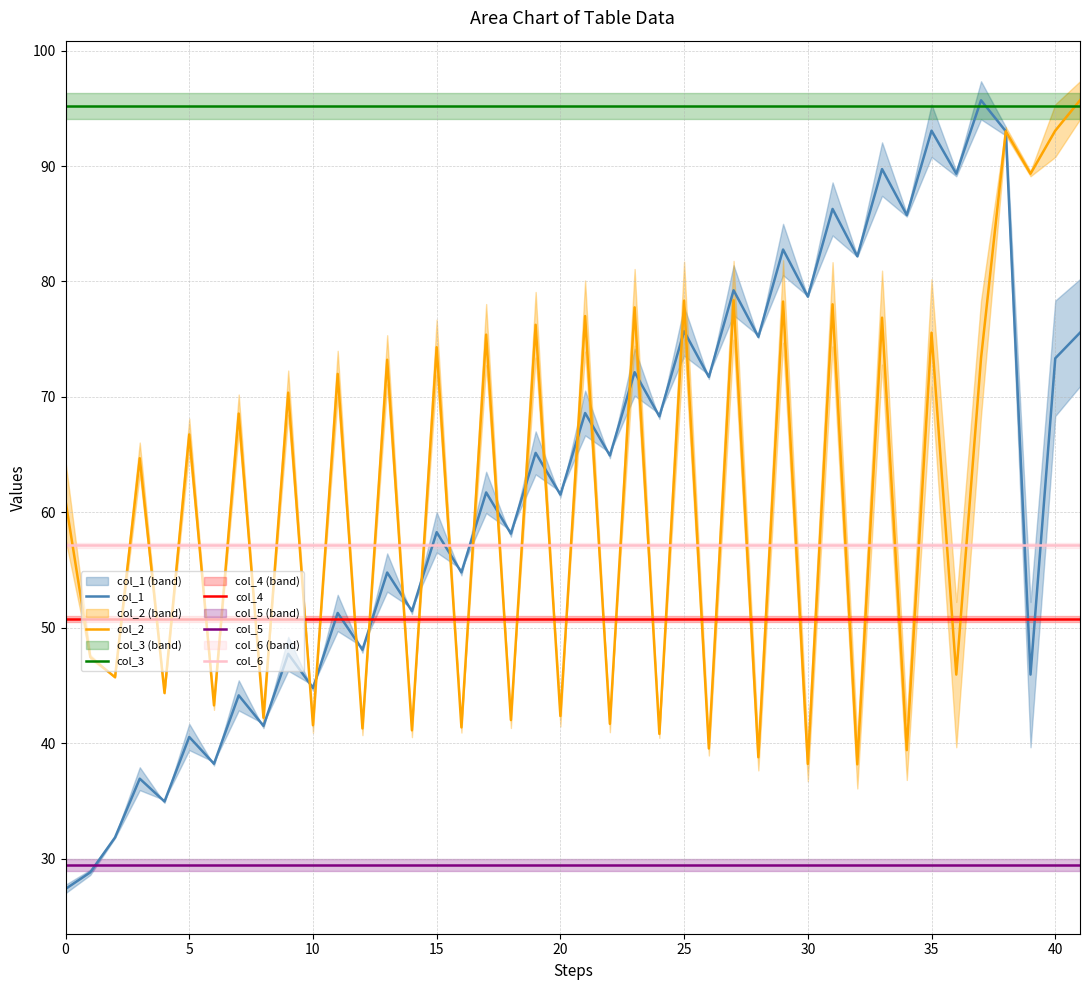

The value of col_1 at 30 is 34.2. True or false?

False